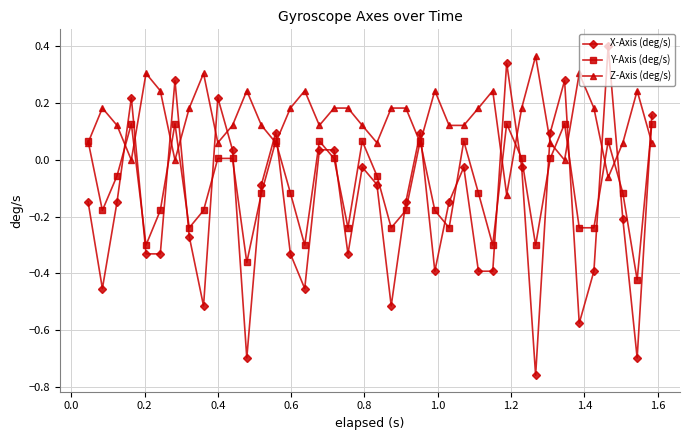

True or false: Y-Axis (deg/s) and X-Axis (deg/s) cross at least once.

True